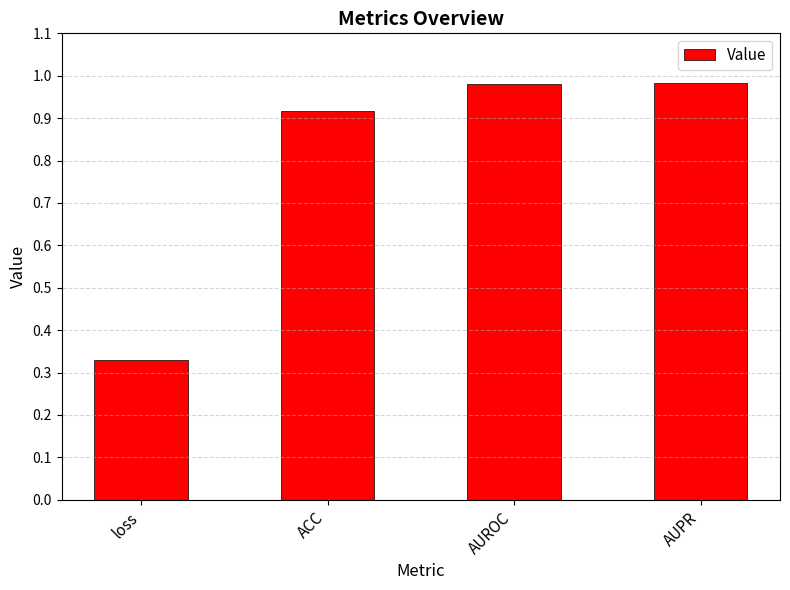

What is the sum of all values?

3.2